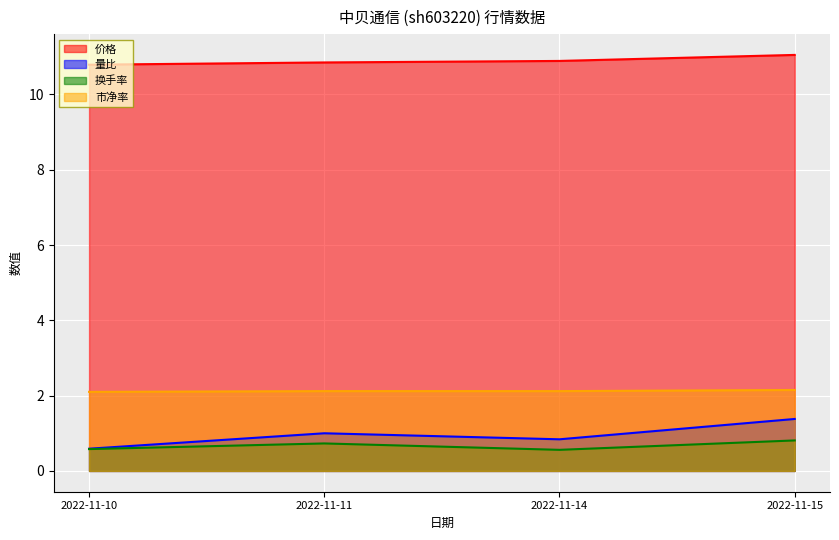

What is the sum of the 换手率 values at 2022-11-15 and 2022-11-10?

1.4